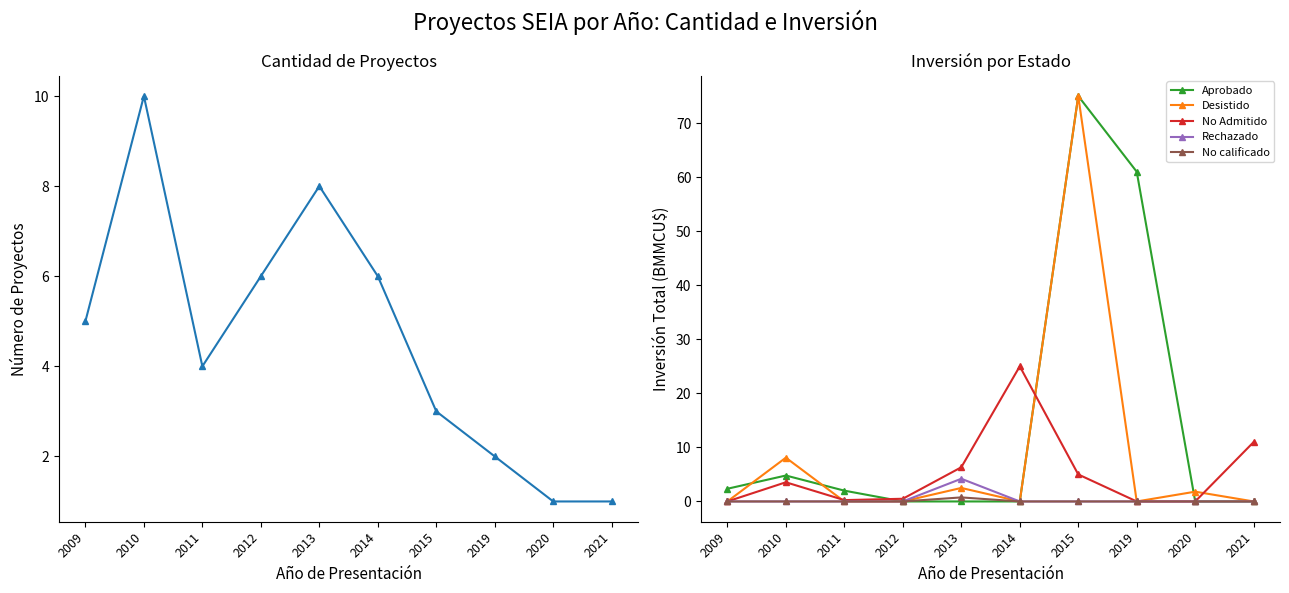

After their last crossing, which series has the higher values: Aprobado or Desistido?

Desistido